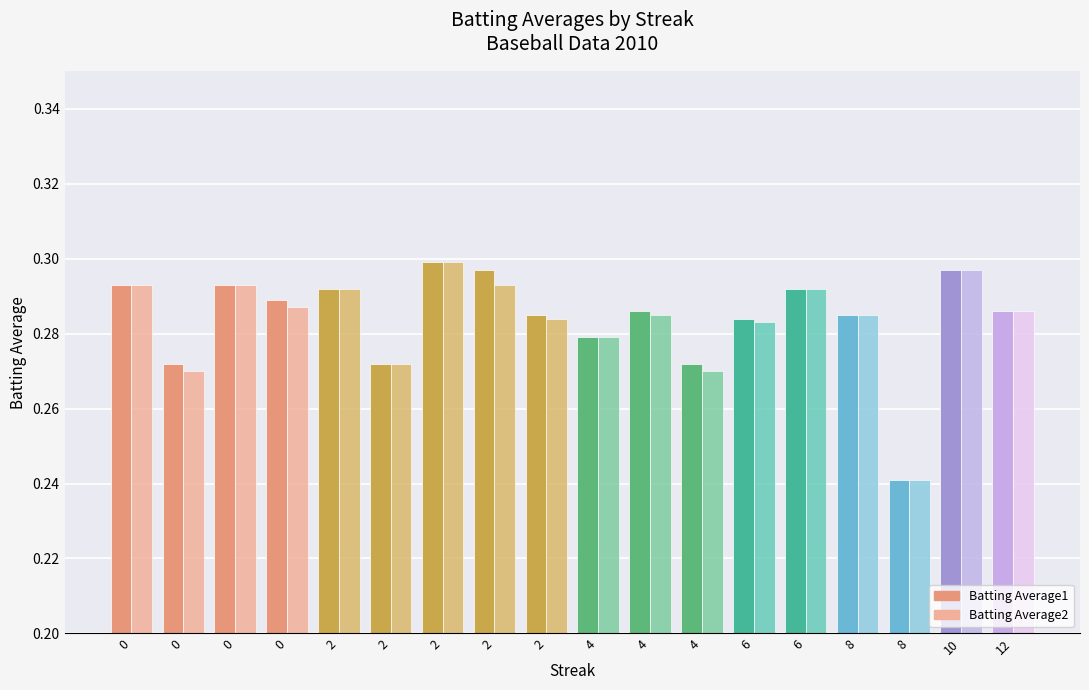

Between 2 and 6, which series saw the biggest shift?

Batting Average1